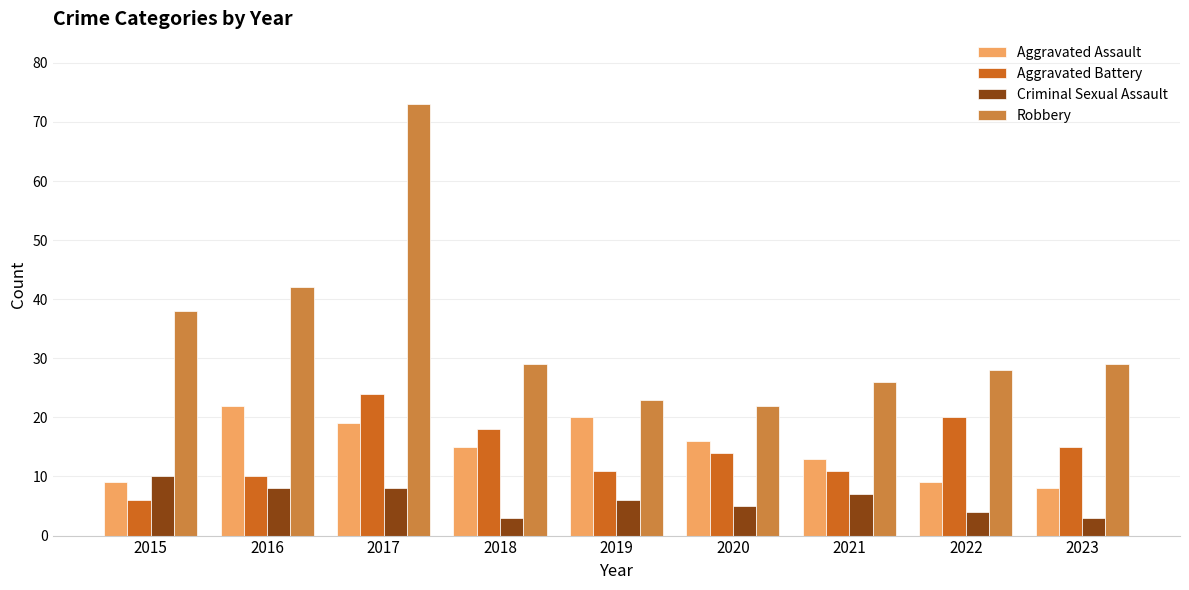

How many bars are there in each group?

4